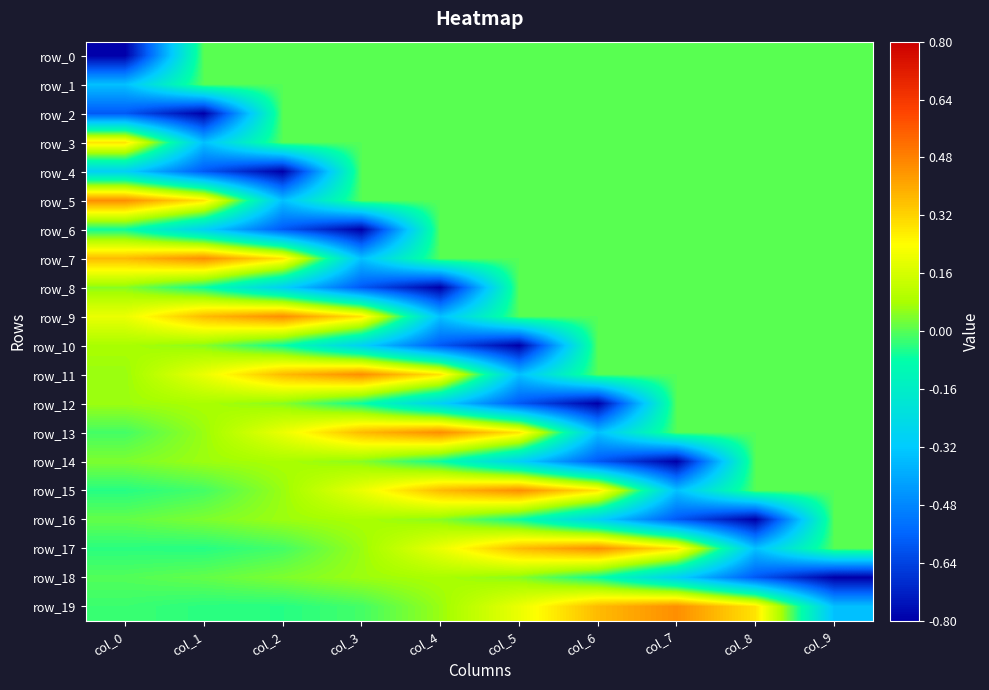

What is the average value of the row_9 series?

0.1